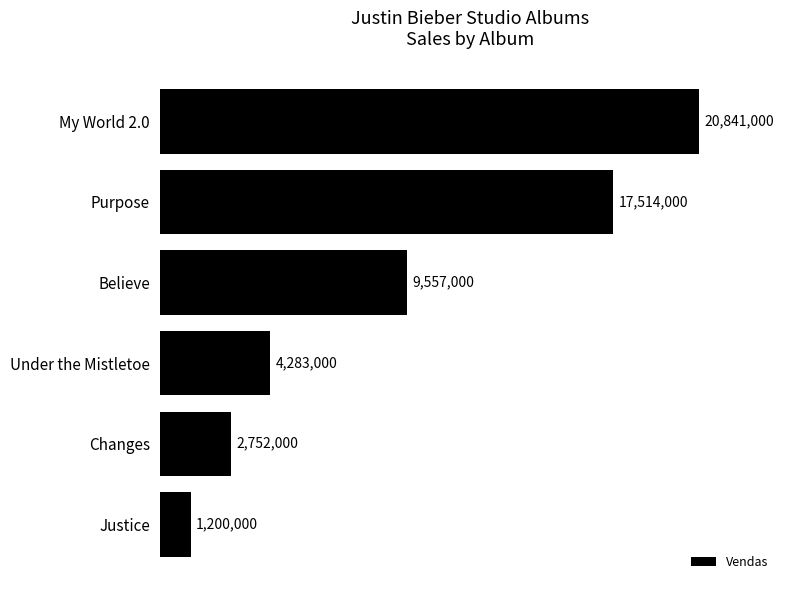

Are the bars horizontal?

Yes